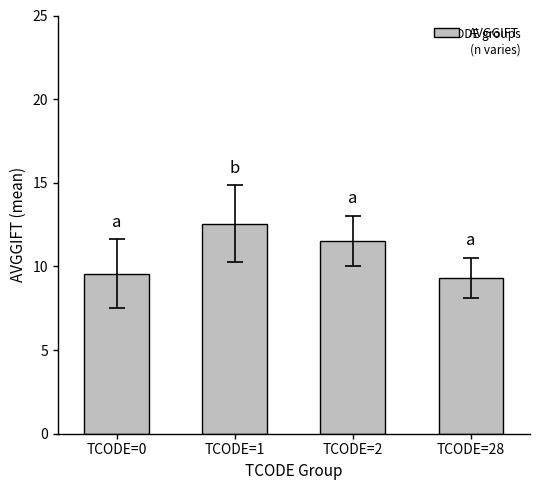

What is the sum of all values?

43.0